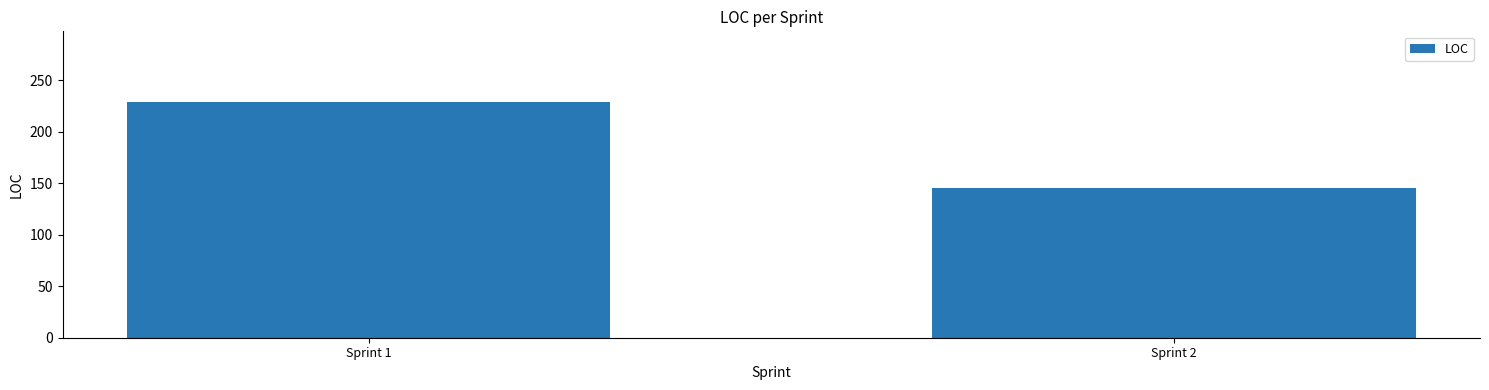

Does the chart contain stacked bars?

No